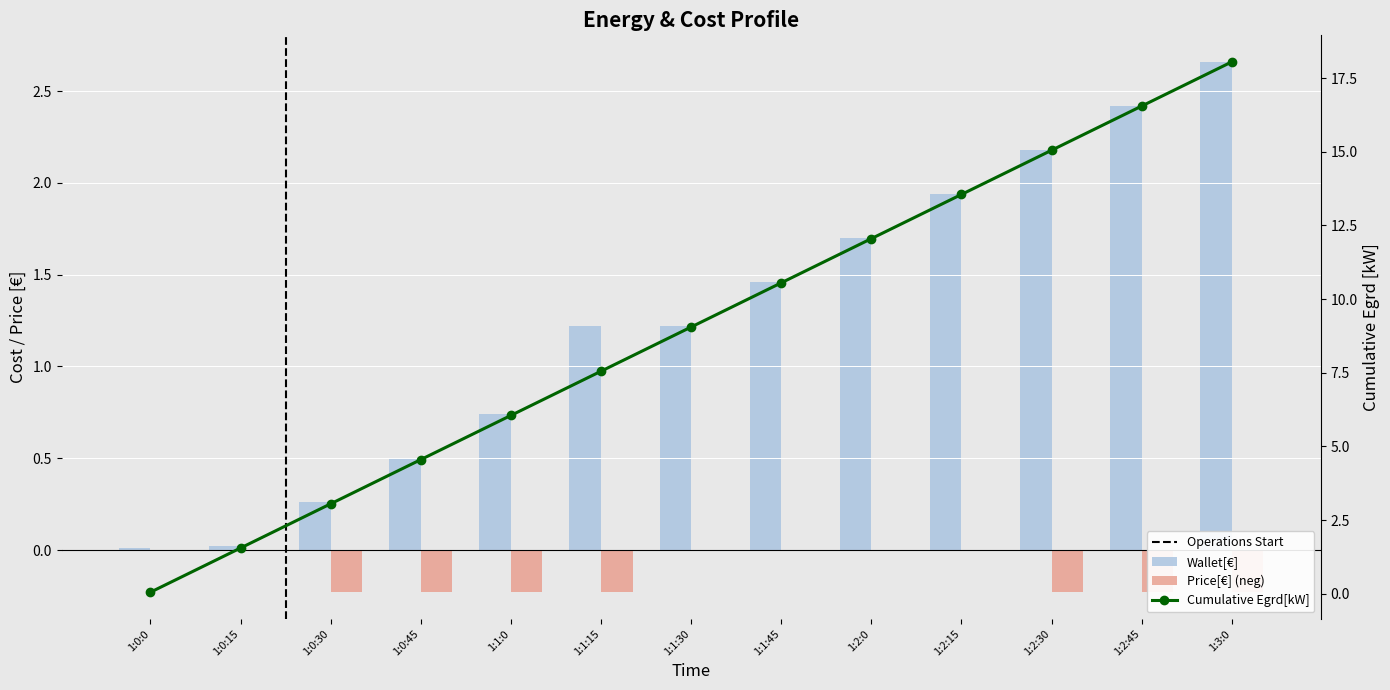

Does the chart contain stacked bars?

No